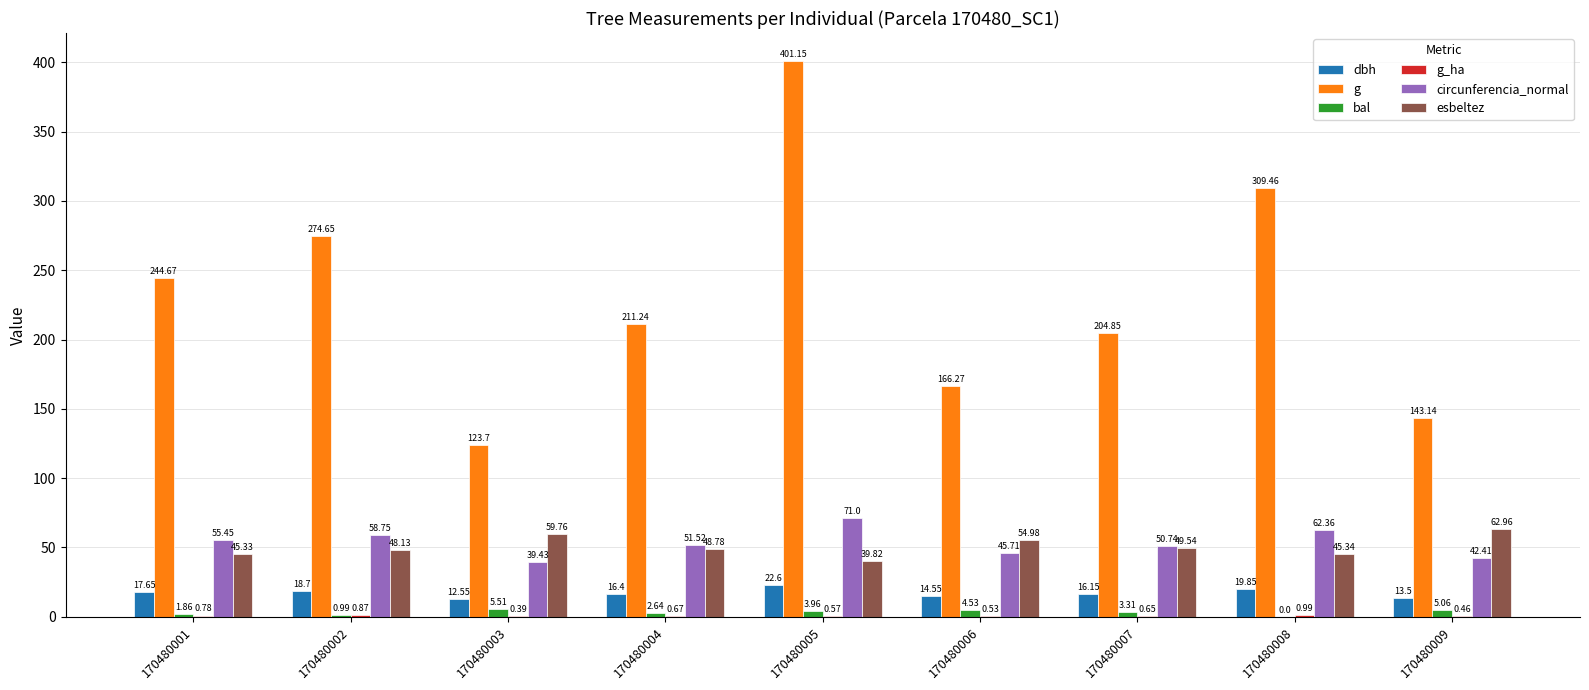

Are the bars horizontal?

No